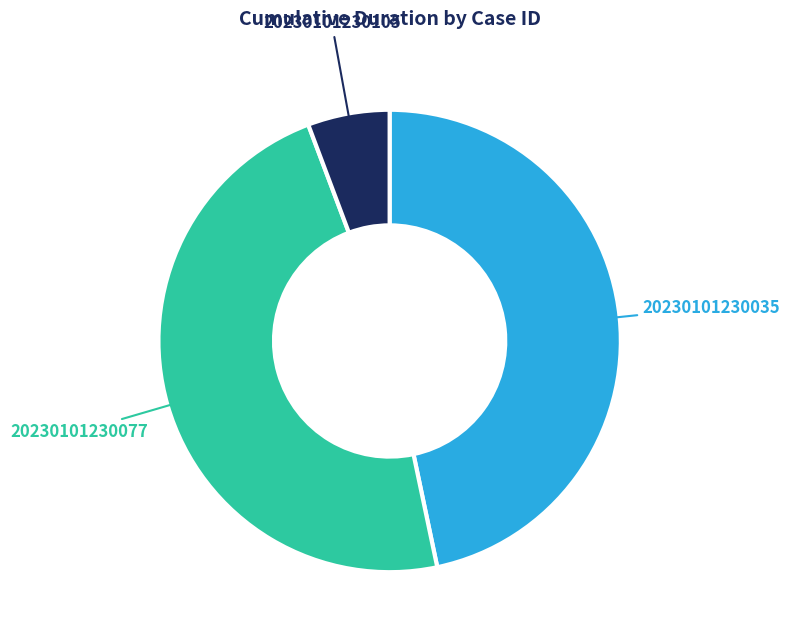

Does 20230101230035 account for over 50% of the chart?

No